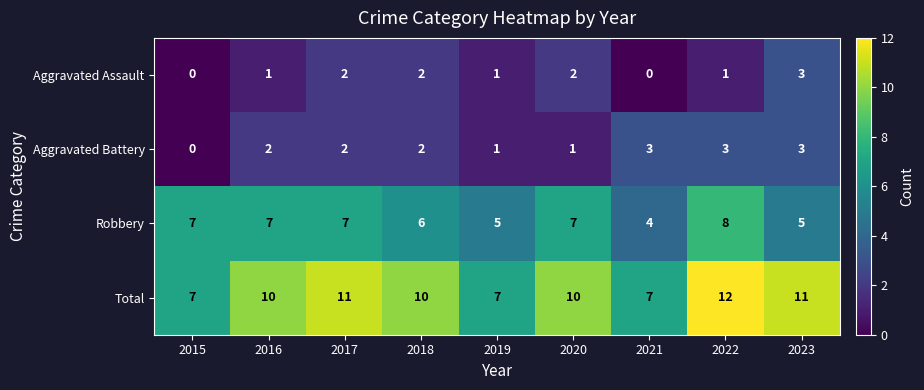

Which label corresponds to the largest value in the chart?

2022